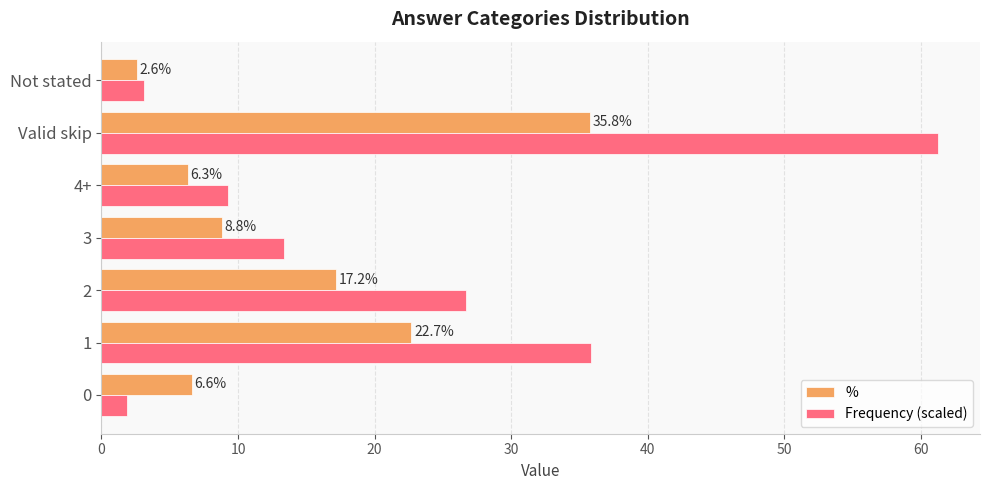

What is the total value across all series at 2?

43.9